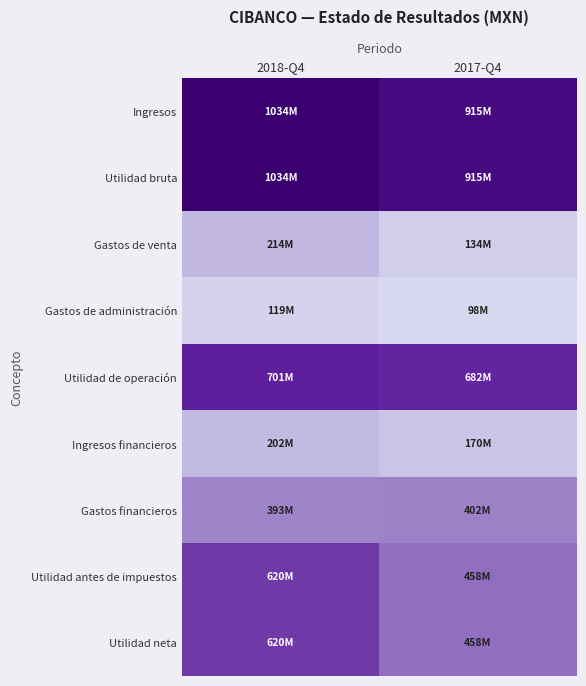

Reading left to right, extract all data points from this chart.

Ingresos: 2018-Q4=1034096000	2017-Q4=915009000
Utilidad bruta: 2018-Q4=1034096000	2017-Q4=915009000
Gastos de venta: 2018-Q4=213700000	2017-Q4=134270000
Gastos de administración: 2018-Q4=119013000	2017-Q4=98306000
Utilidad de operación: 2018-Q4=701383000	2017-Q4=682433000
Ingresos financieros: 2018-Q4=202069000	2017-Q4=170475000
Gastos financieros: 2018-Q4=393321000	2017-Q4=401597000
Utilidad antes de impuestos: 2018-Q4=619626000	2017-Q4=458459000
Utilidad neta: 2018-Q4=619626000	2017-Q4=458459000